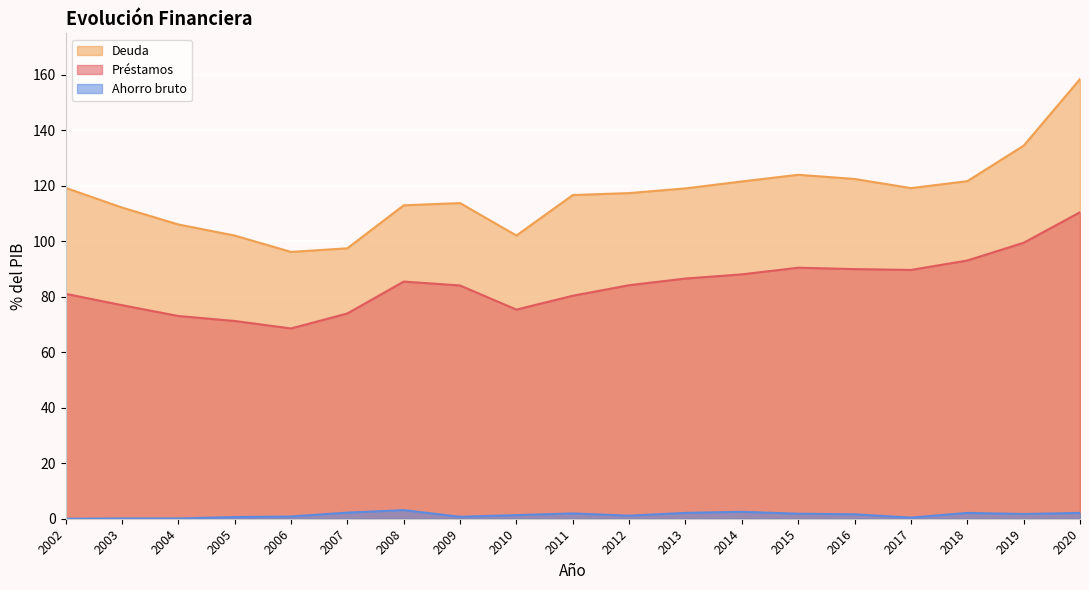

Rank the series at 2009 from lowest to highest value.

Ahorro bruto, Préstamos, Deuda